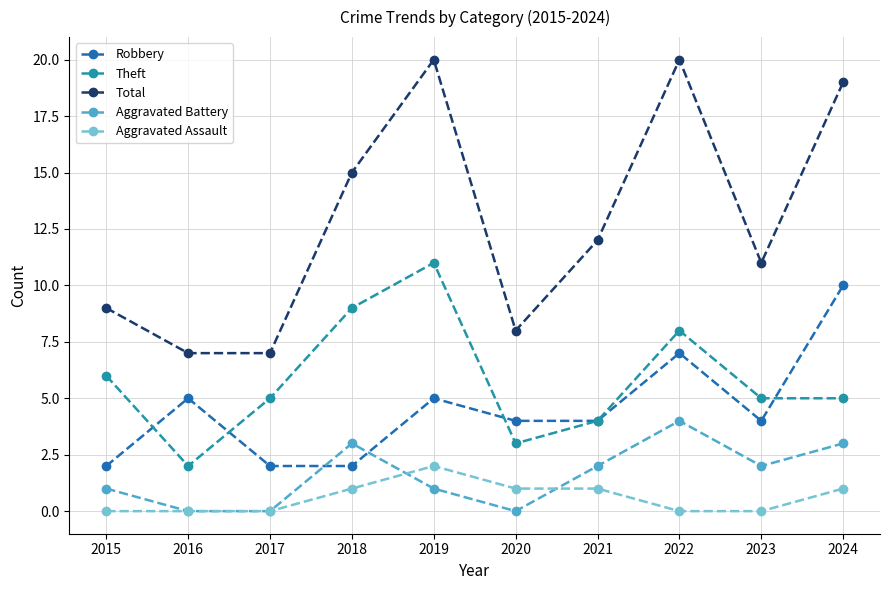

Where is the first local maximum for Theft?

2019